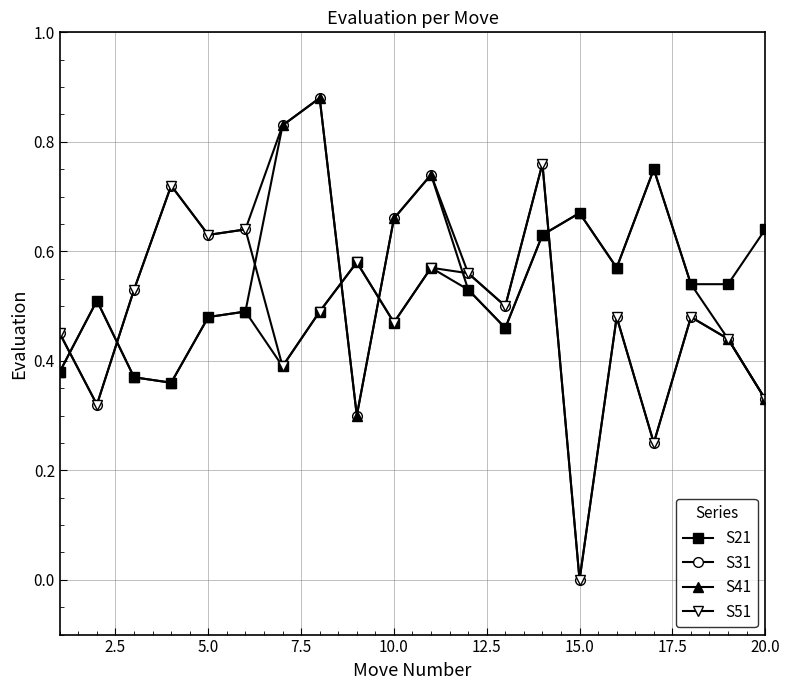

Which series has the largest range (max minus min)?

S31